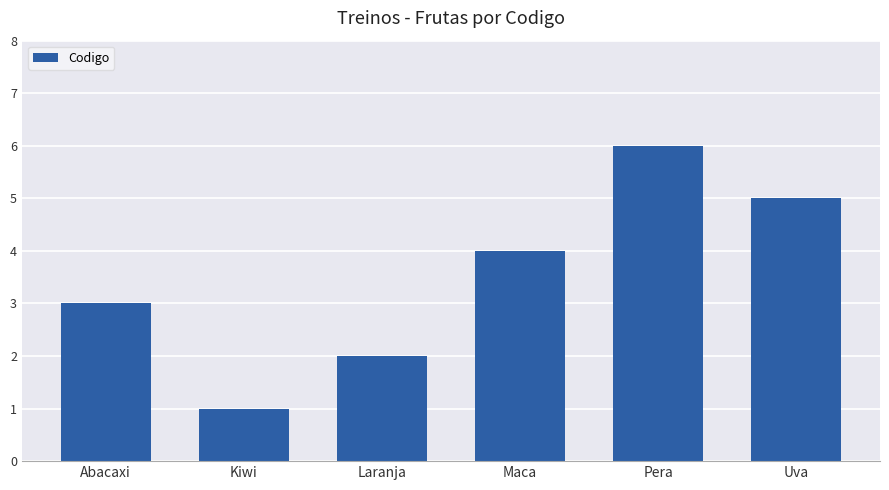

Rank the categories by value from lowest to highest.

Kiwi, Laranja, Abacaxi, Maca, Uva, Pera